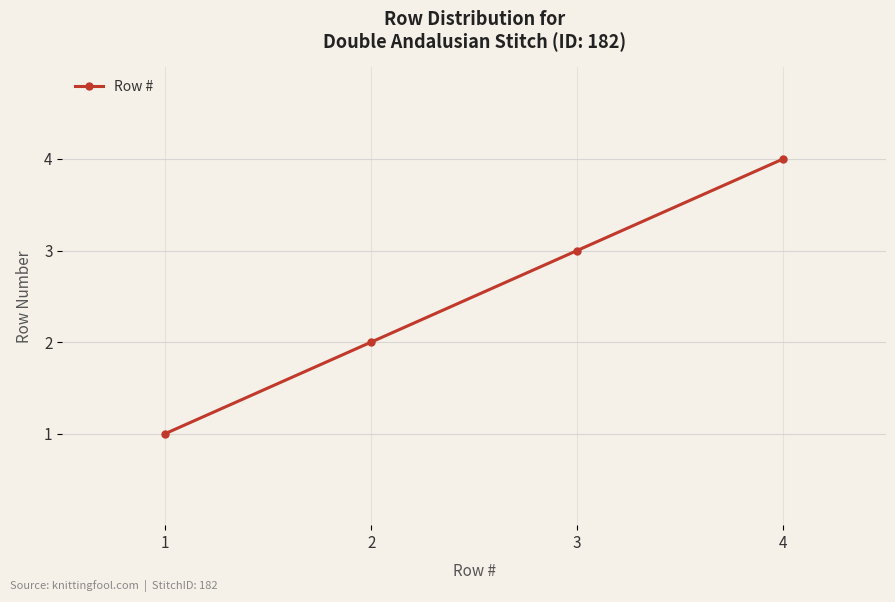

What is the difference between the values at 1 and 4?

3